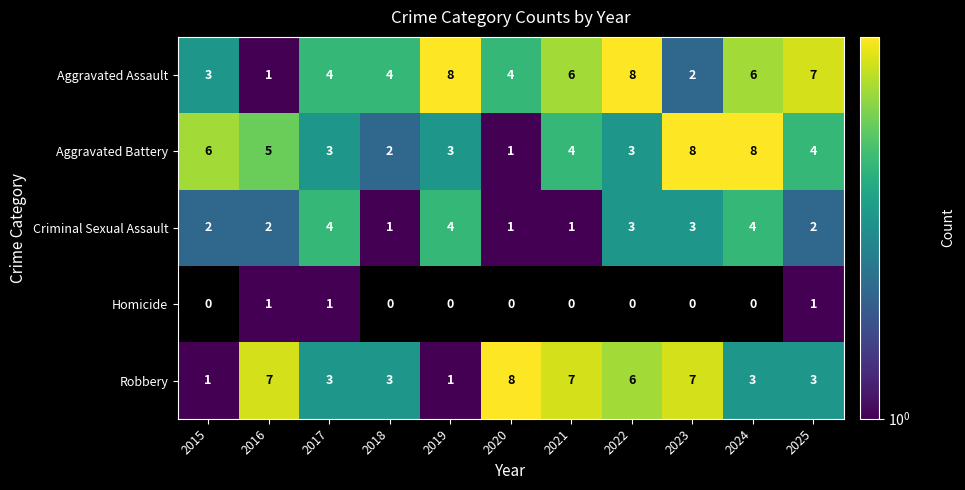

At which label does Robbery reach its peak?

2020